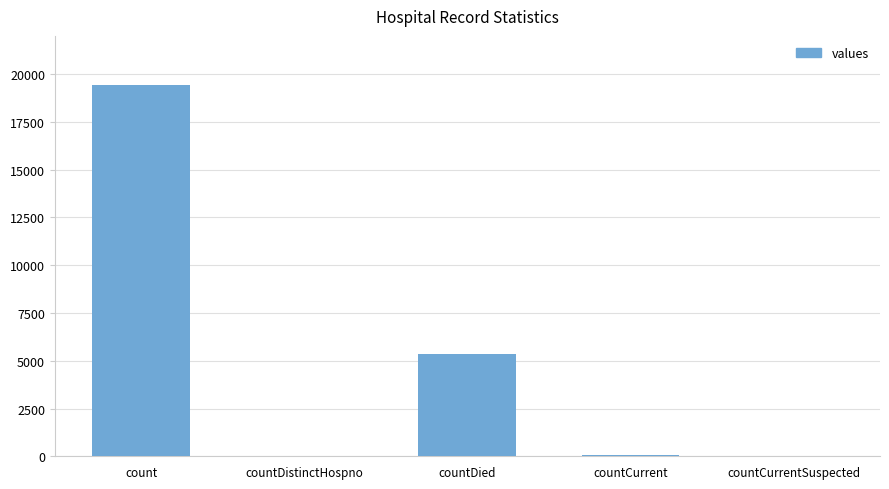

The value at count is 19420. True or false?

True